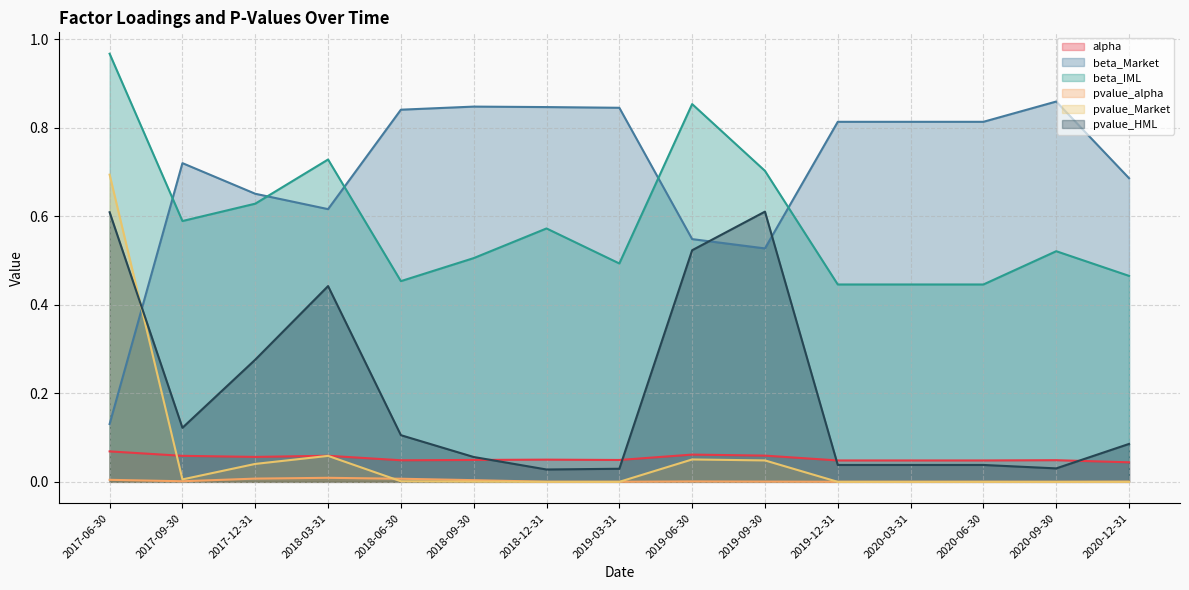

At which category does beta_Market reach its first local peak?

2017-09-30